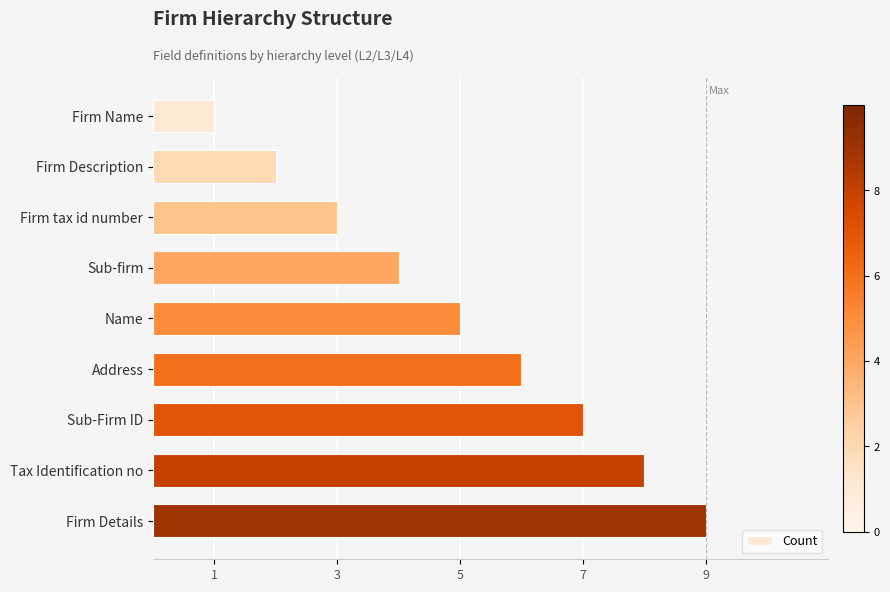

What is the ratio of the value at Sub-firm to the value at Tax Identification no?

0.5